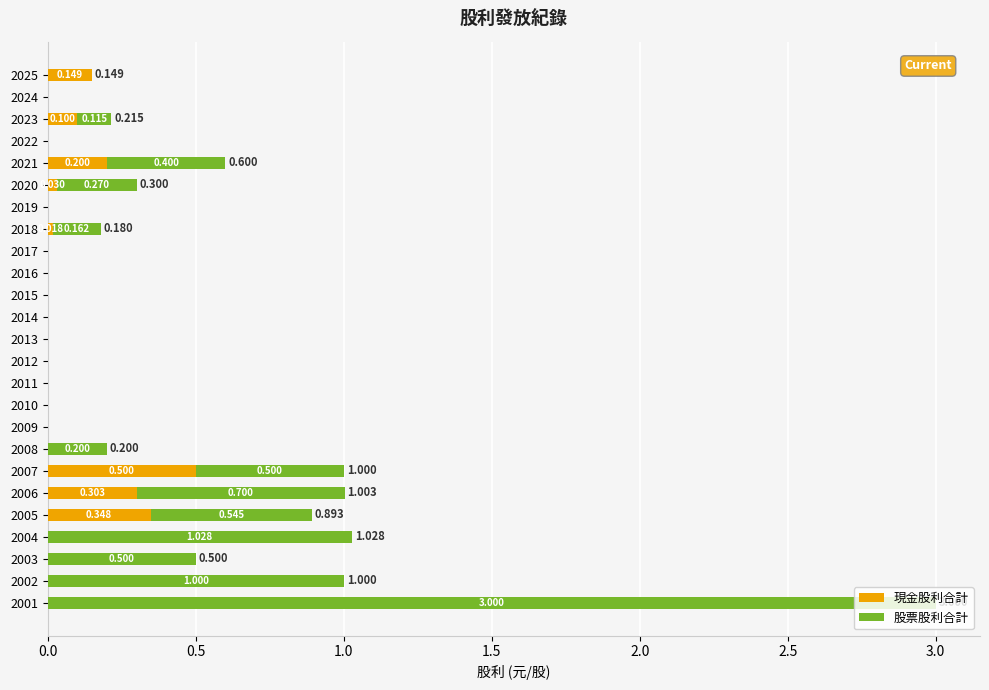

How many distinct data groups are displayed?

2